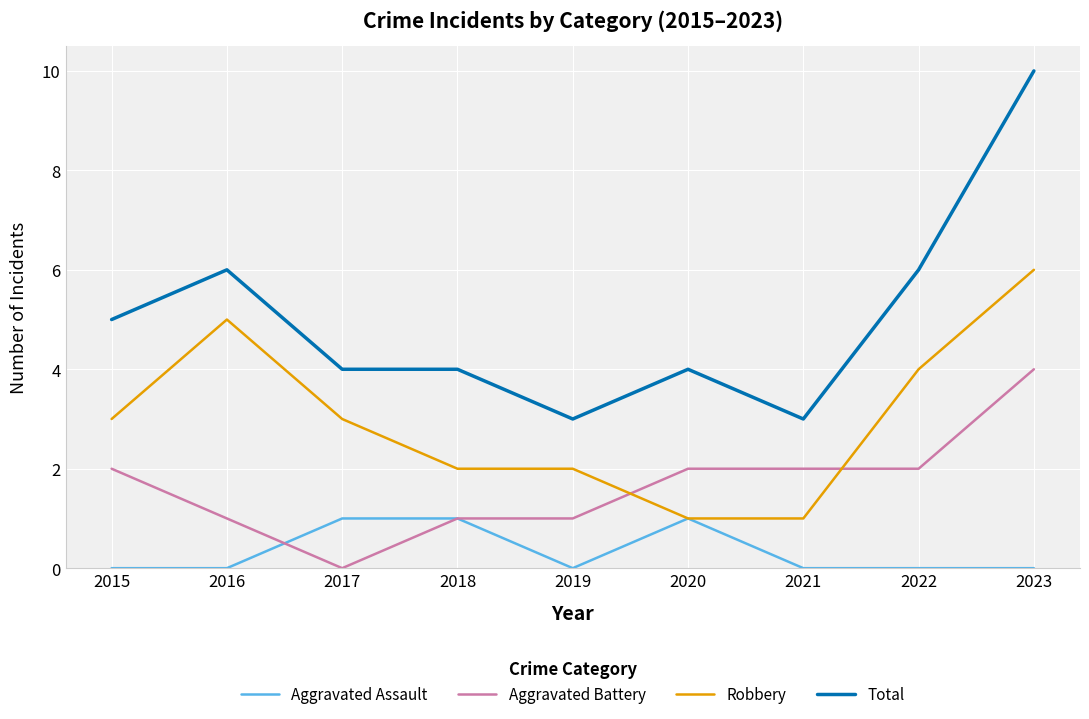

How many values in Aggravated Battery are above zero?

8